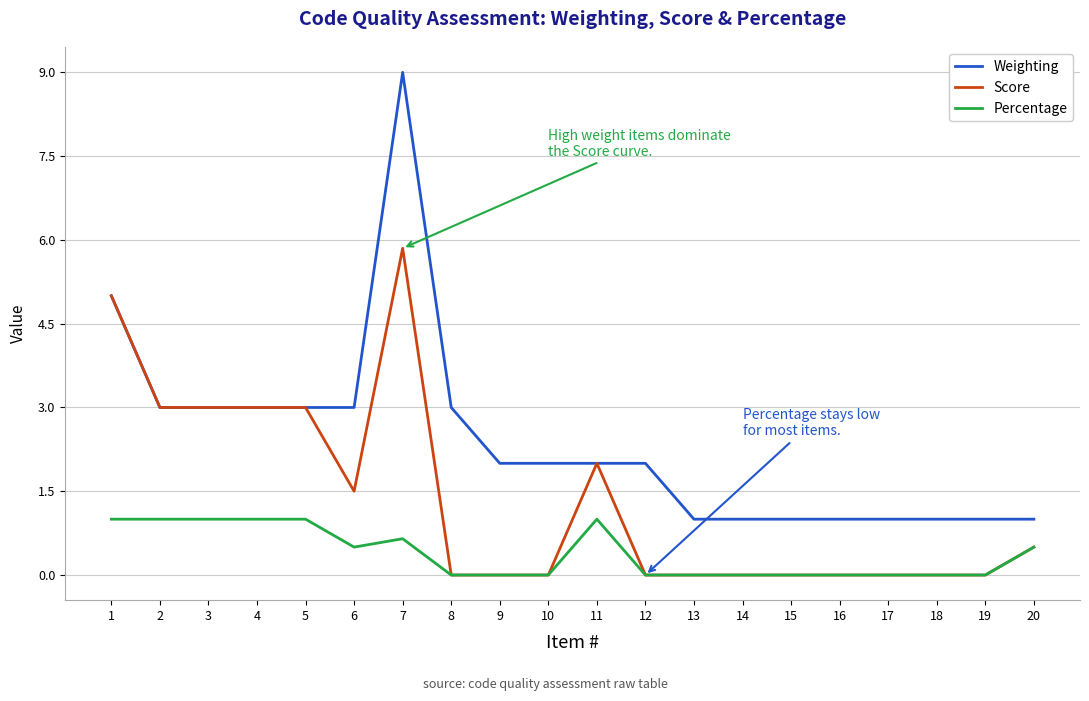

What is the sum of the Percentage values at 7 and 10?

0.7